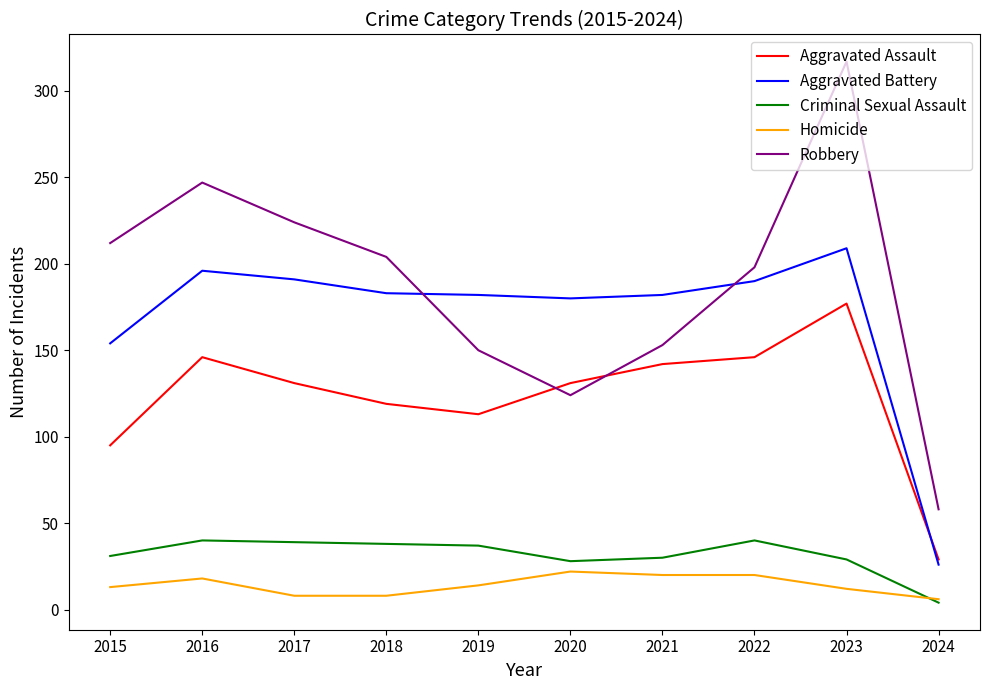

At how many categories does at least one series exceed 173?

9